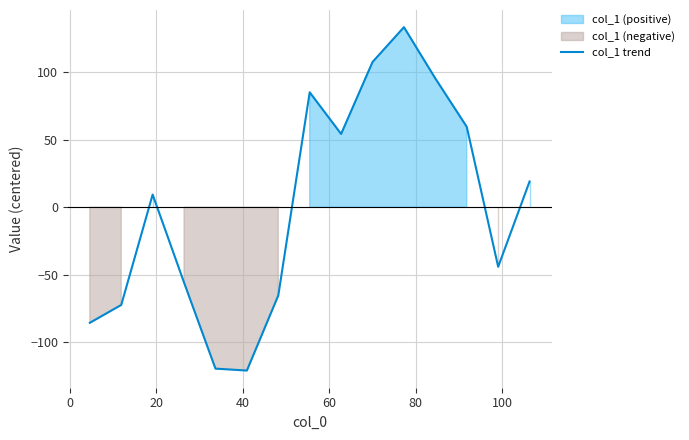

How many interior local valleys (lower than both neighbors) does the data have?

3